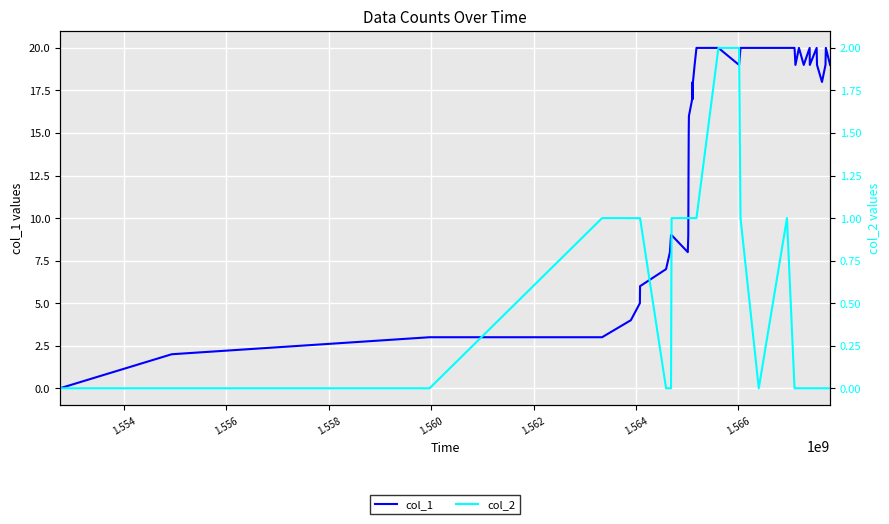

In col_1, how many points are lower than both neighbors (excluding endpoints)?

7